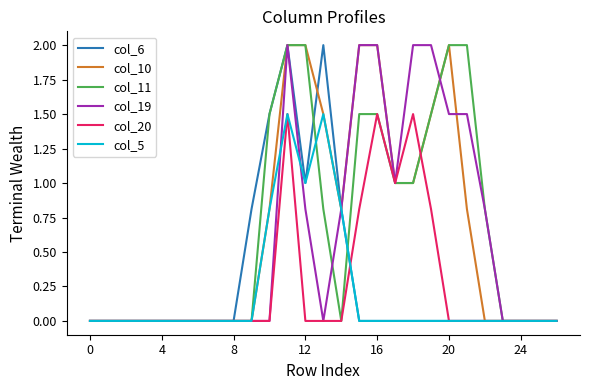

What is the maximum value for col_11?

2.0